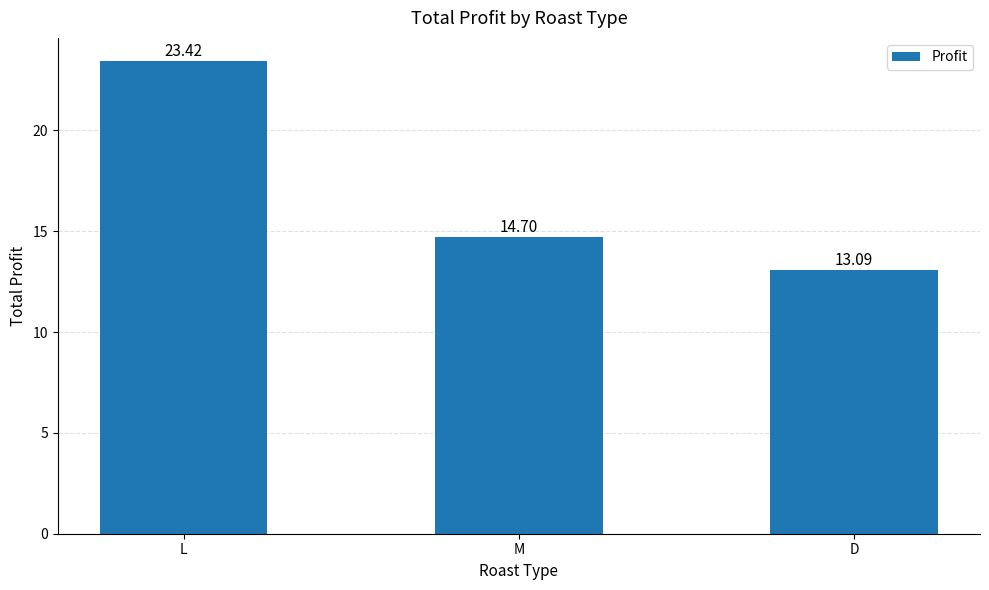

Reading left to right, transcribe all the data shown in this chart.

L=23.4	M=14.7	D=13.1